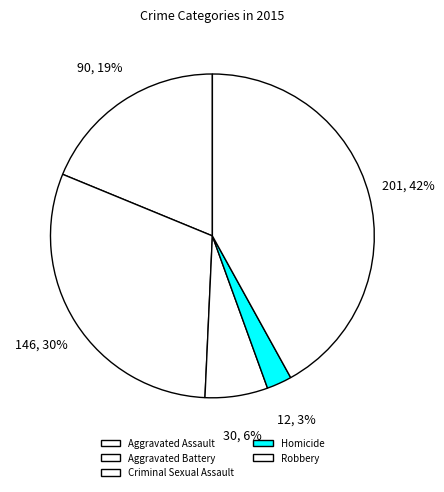

How many segments does this pie chart have?

5